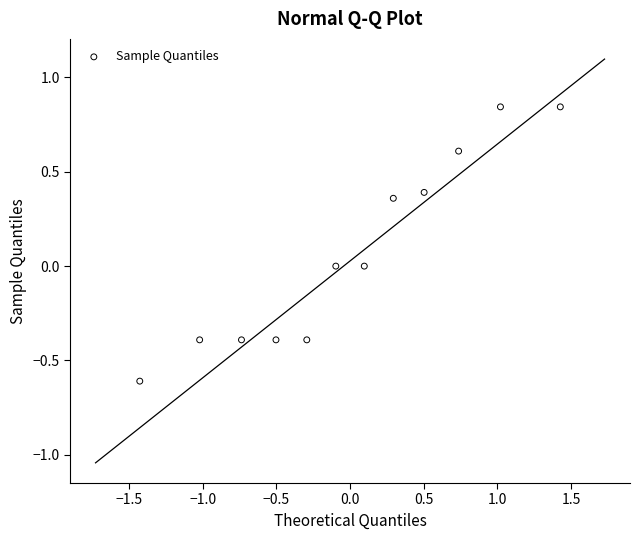

What is the range of Y values (max minus min)?

1.5